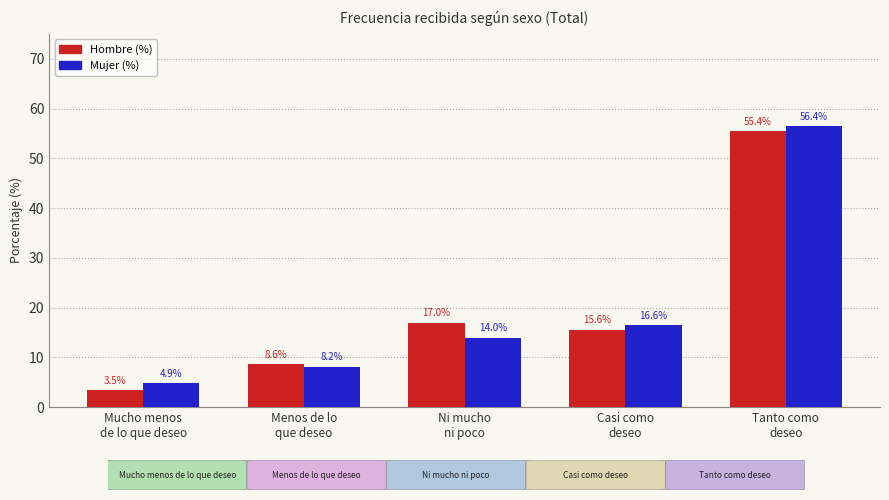

Which series has the widest spread of values?

Hombre (%)